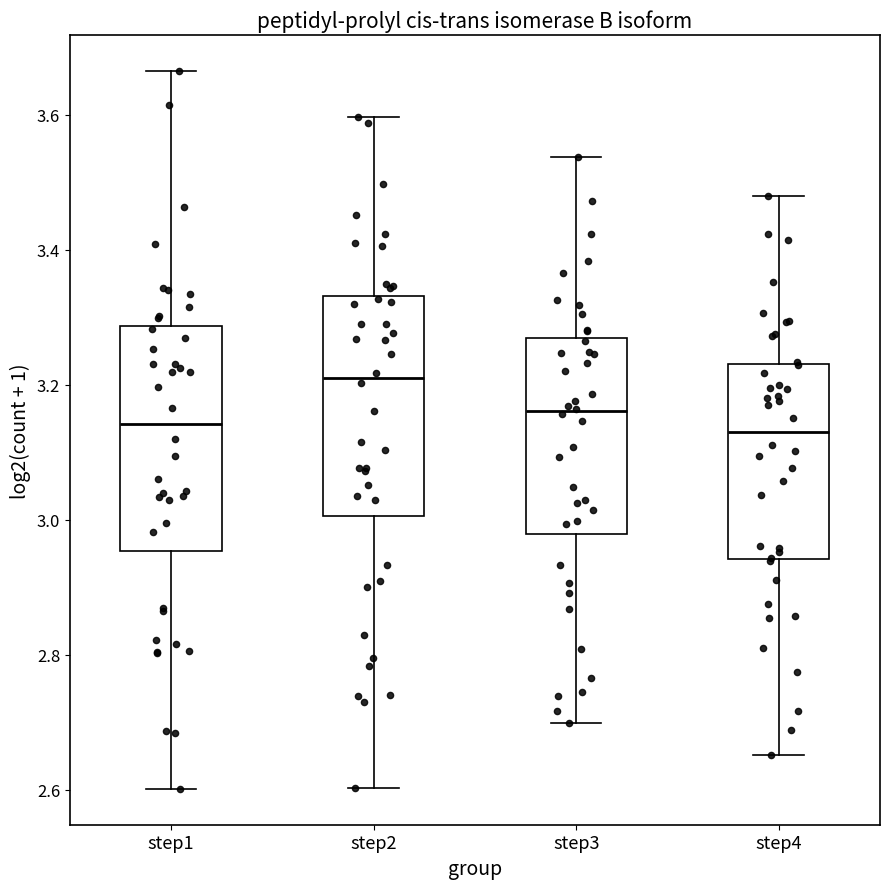

Reading left to right, read every box against the y-axis: the position of its median line, the range the box covers, and the ends of its whiskers. The values are not printed on the chart, so give them approximately, as read against the axis.

step1: median 3.14, box 2.96 to 3.28, whiskers 2.60 to 3.66
step2: median 3.22, box 3.00 to 3.34, whiskers 2.60 to 3.60
step3: median 3.16, box 2.98 to 3.26, whiskers 2.70 to 3.54
step4: median 3.14, box 2.94 to 3.24, whiskers 2.66 to 3.48